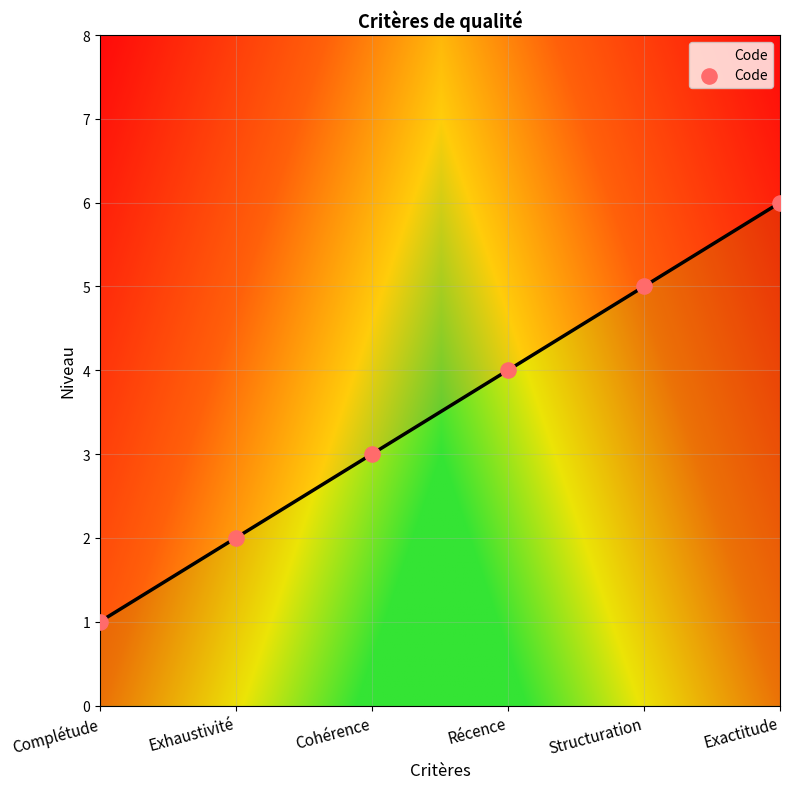

What is the ratio of the value at Complétude to the value at Exhaustivité?

0.5